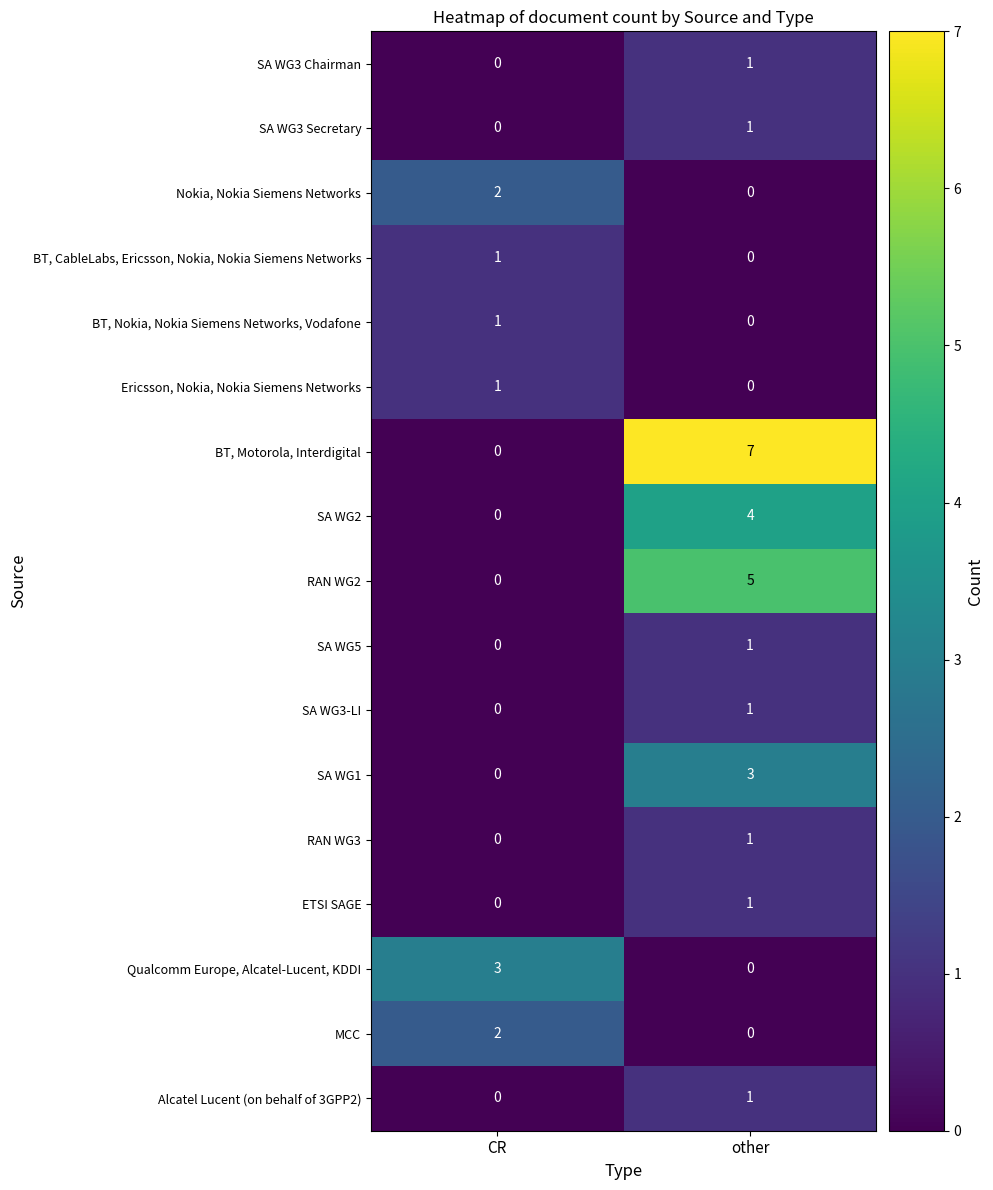

Between CR and other, which series saw the biggest shift?

BT, Motorola, Interdigital